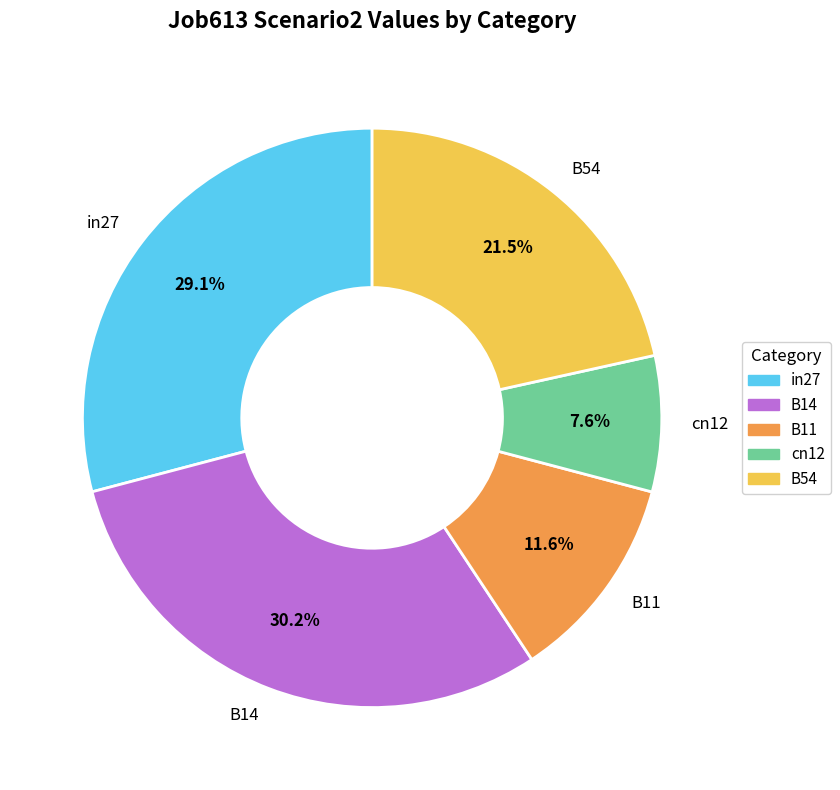

Is in27 the majority of the pie?

No